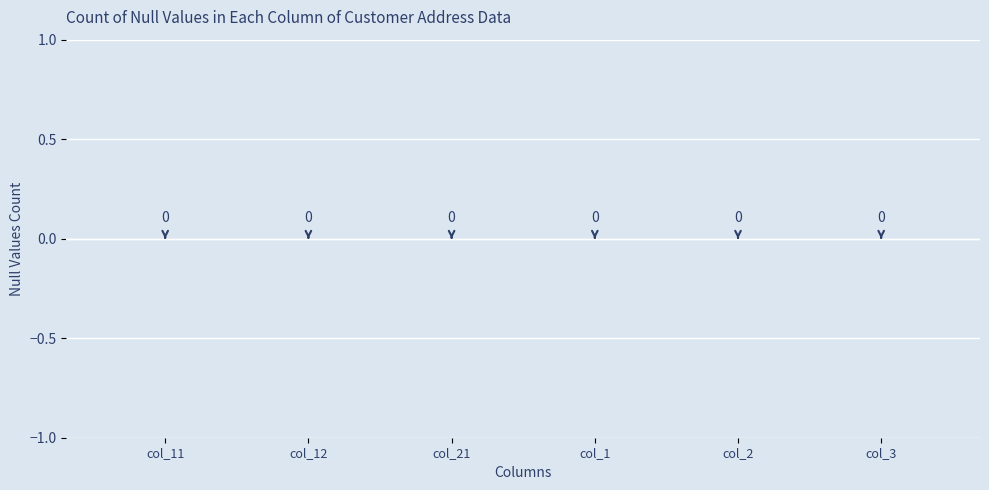

What are all the series names shown in the legend?

col_11, col_12, col_21, col_1, col_2, col_3